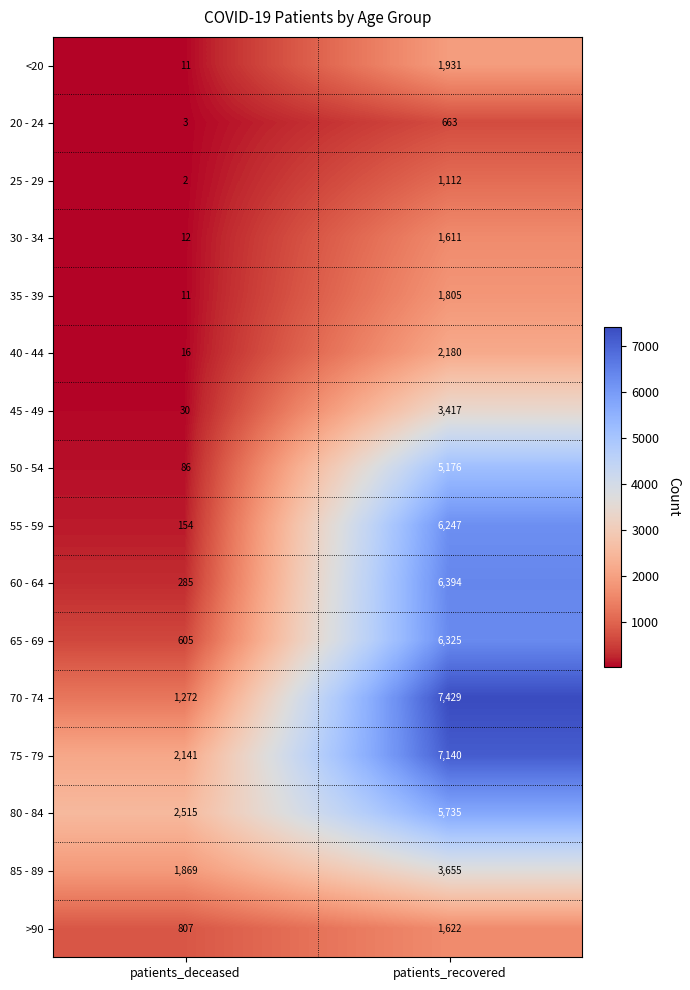

What is the spread (max minus min) of values at patients_deceased?

2513